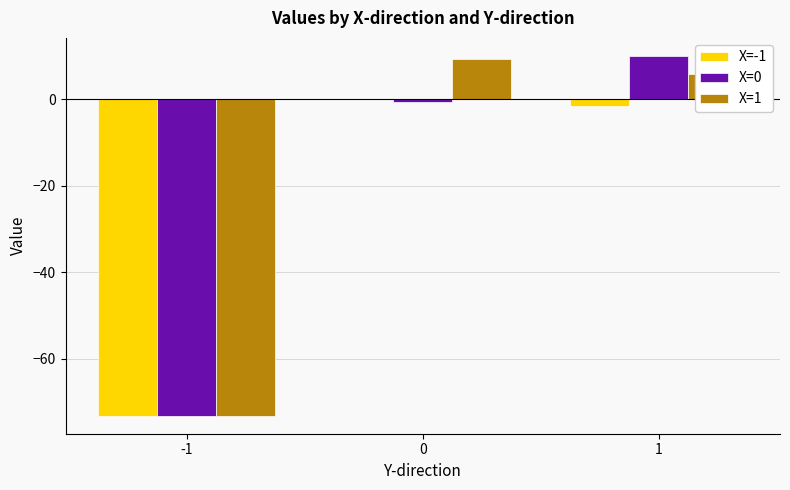

What is the total value across all series at 1?

14.3